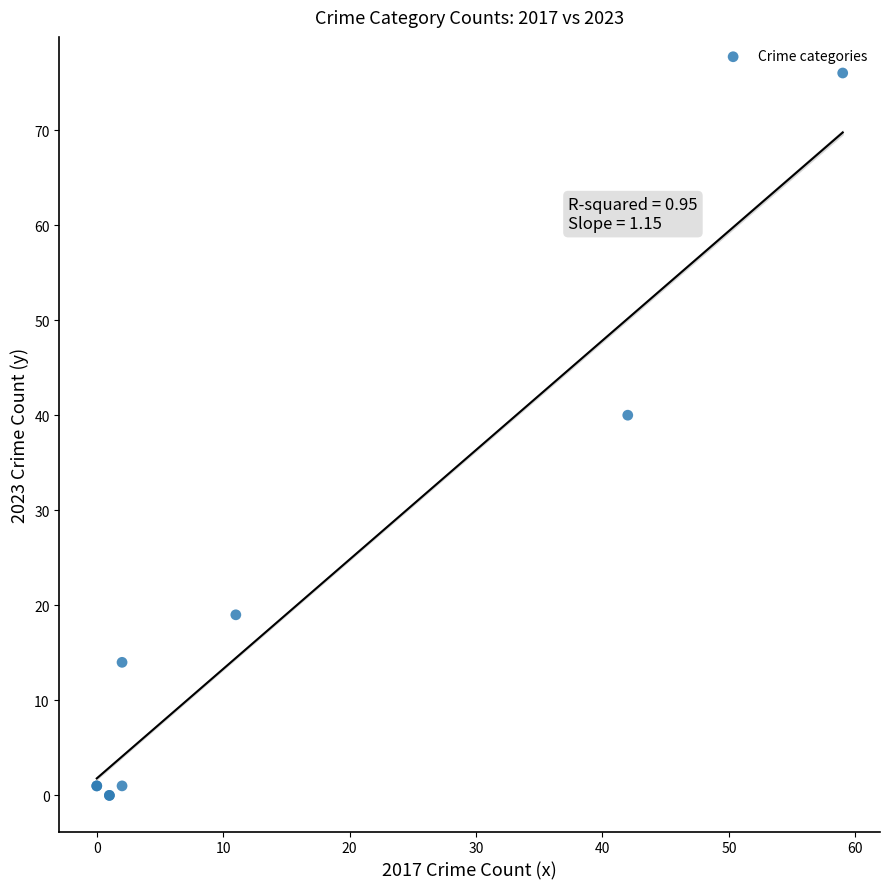

What Y value in the scatter plot is closest to 38?

40